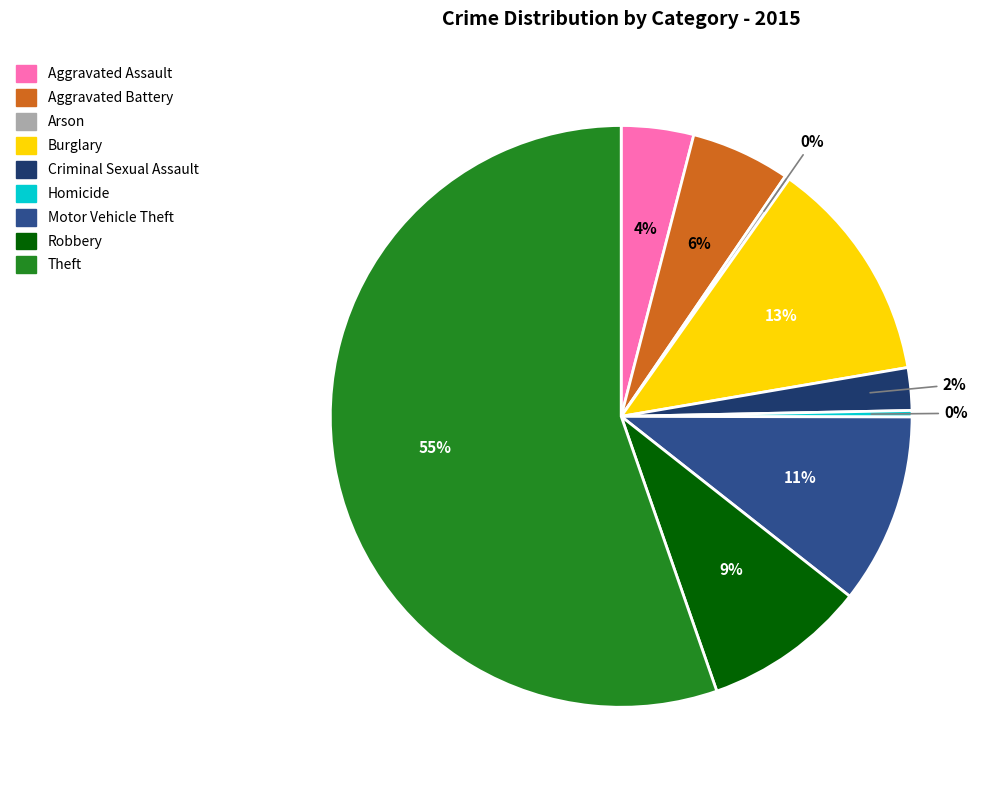

Which category has the biggest portion of the pie?

Theft